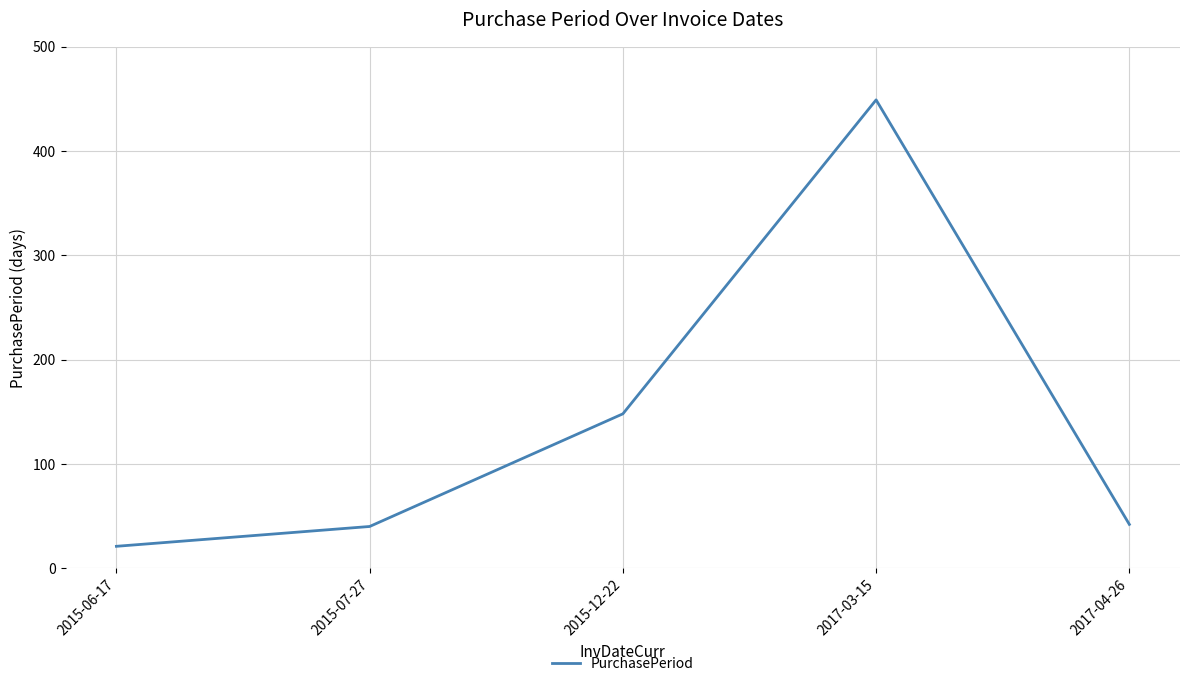

What is the change in value from 2015-07-27 to 2017-04-26?

+2